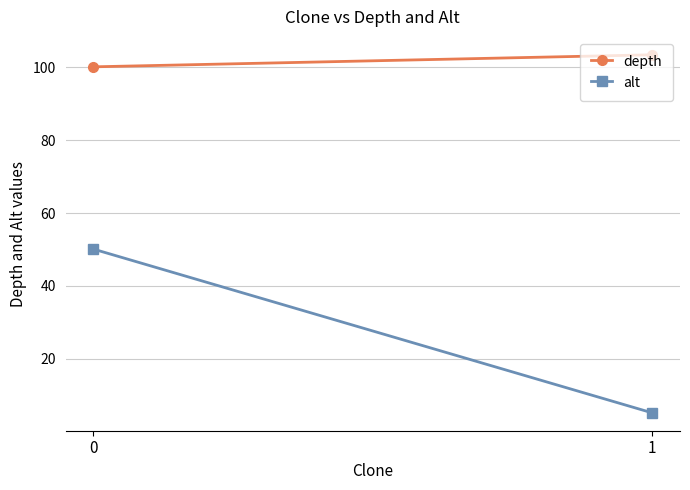

How many lines are shown in the chart?

2